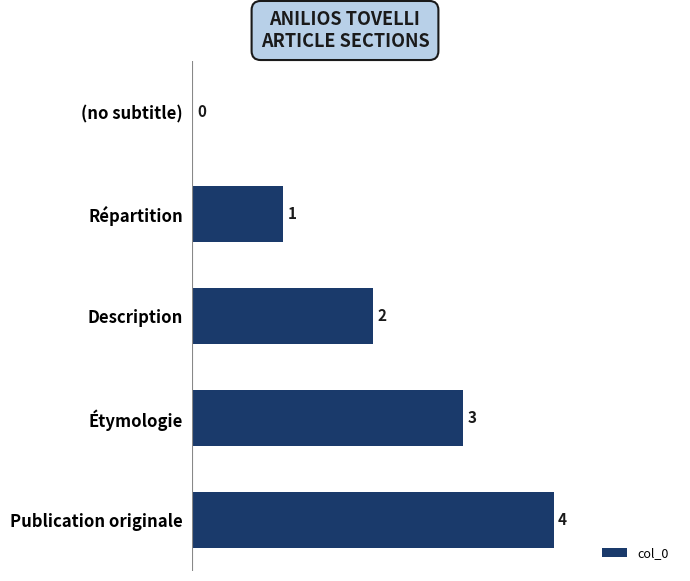

The chart shows a value of 6 at Publication originale. True or false?

False